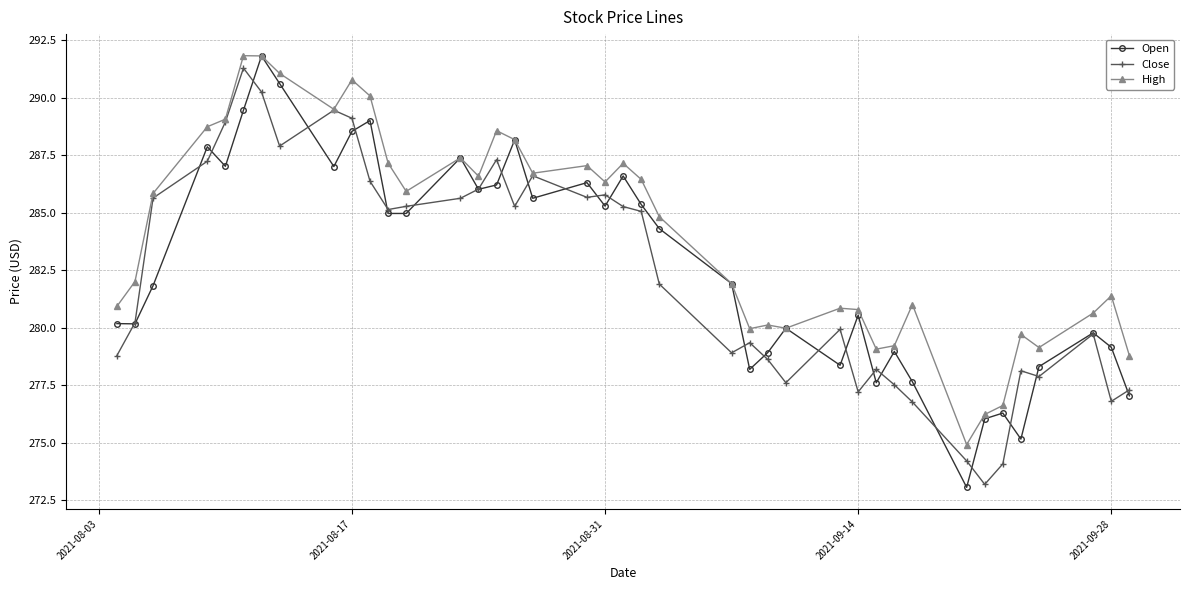

What is the lowest value of the Open series?

273.1